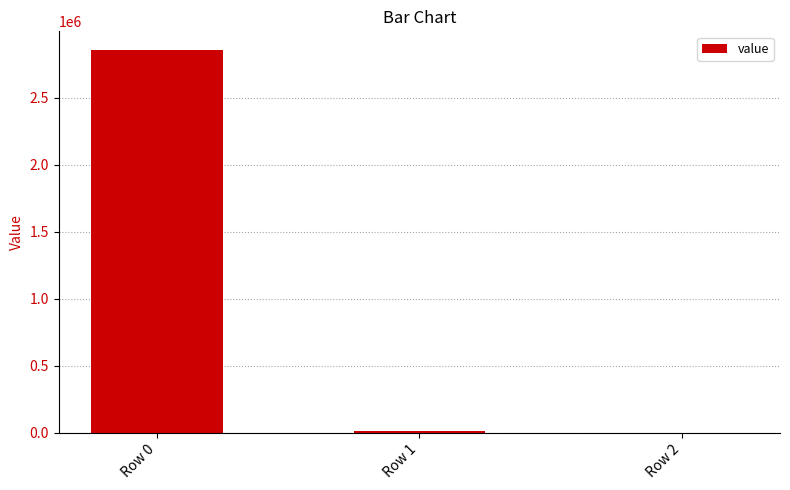

Reading left to right, list all the values displayed in this chart.

Row 0=2853027.7	Row 1=13401.2	Row 2=0.1